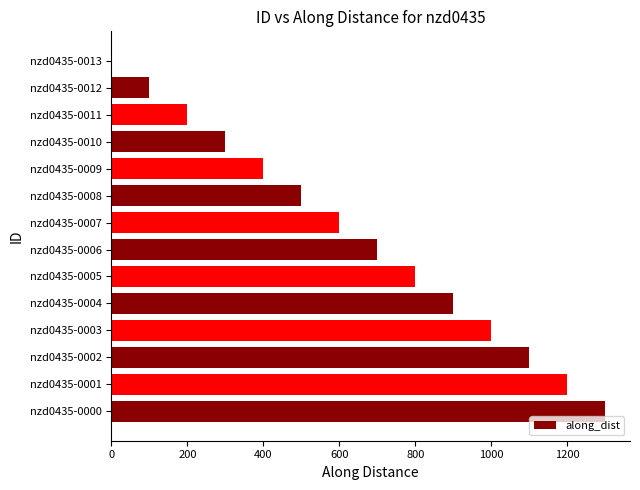

What is the ratio of the value at nzd0435-0004 to the value at nzd0435-0006?

1.3